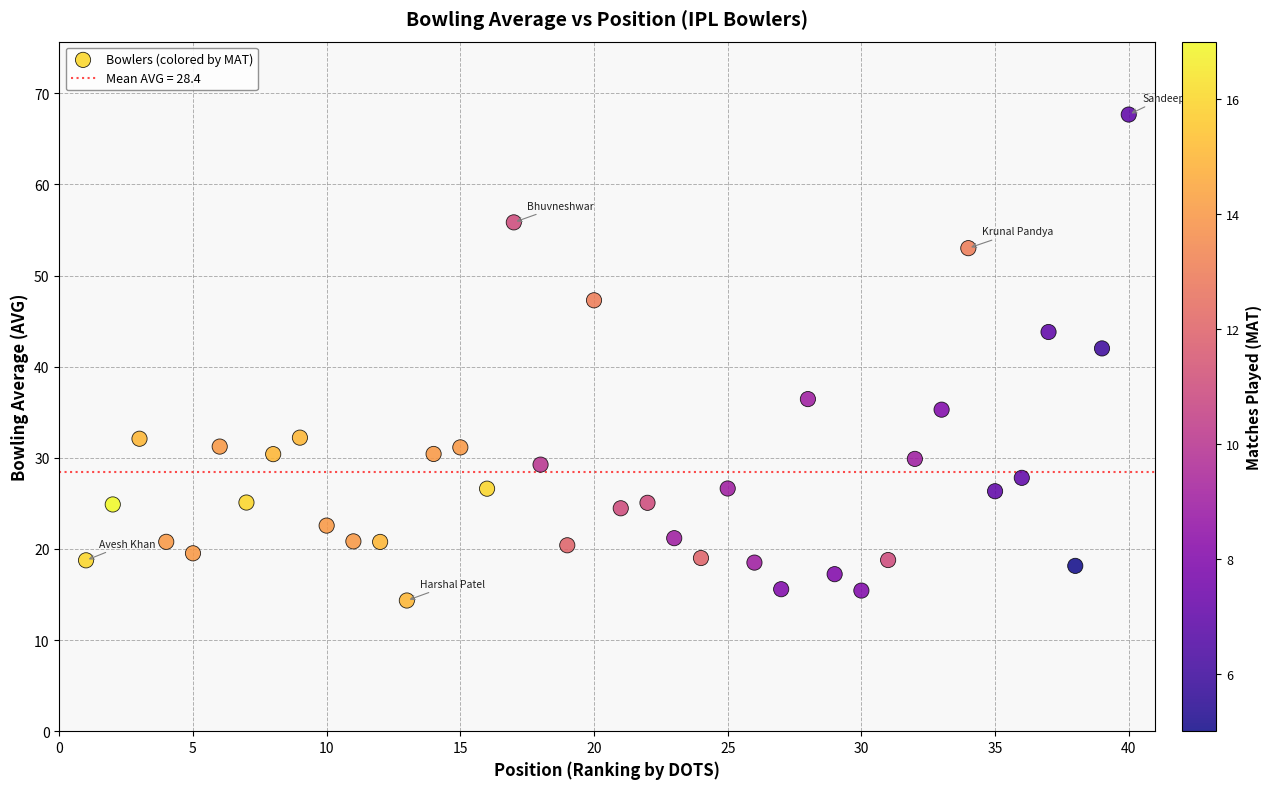

What is the range of X values (max minus min)?

39.0